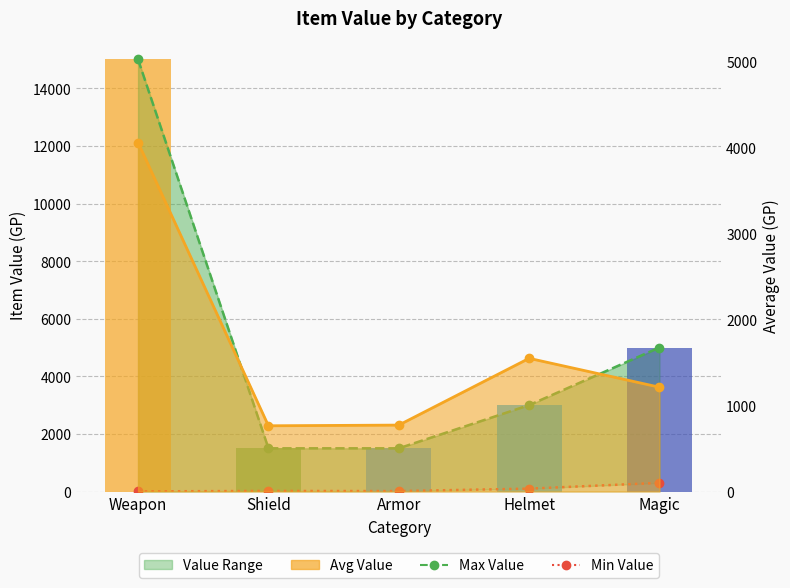

Rank the categories by Category Max value from highest to lowest.

Weapon, Magic, Helmet, Shield, Armor